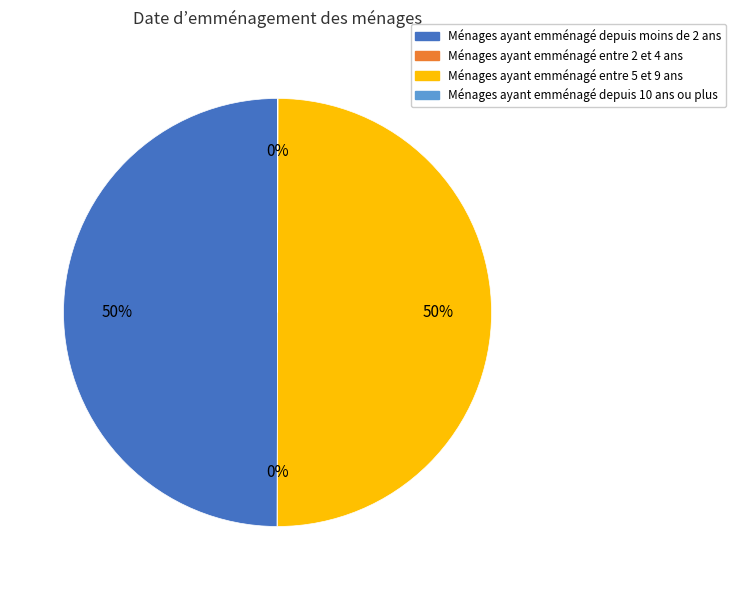

To the nearest percent, what portion does Ménages ayant emménagé depuis moins de 2 ans represent?

50%